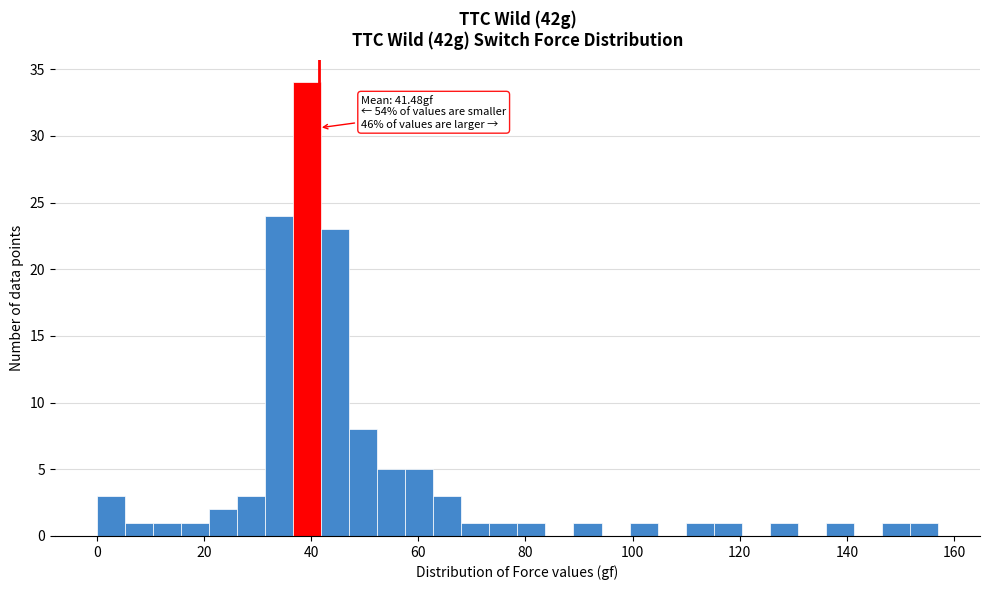

Around what value on the x-axis is the tallest bar? Give the approximate position of its centre, as read against the axis.

40